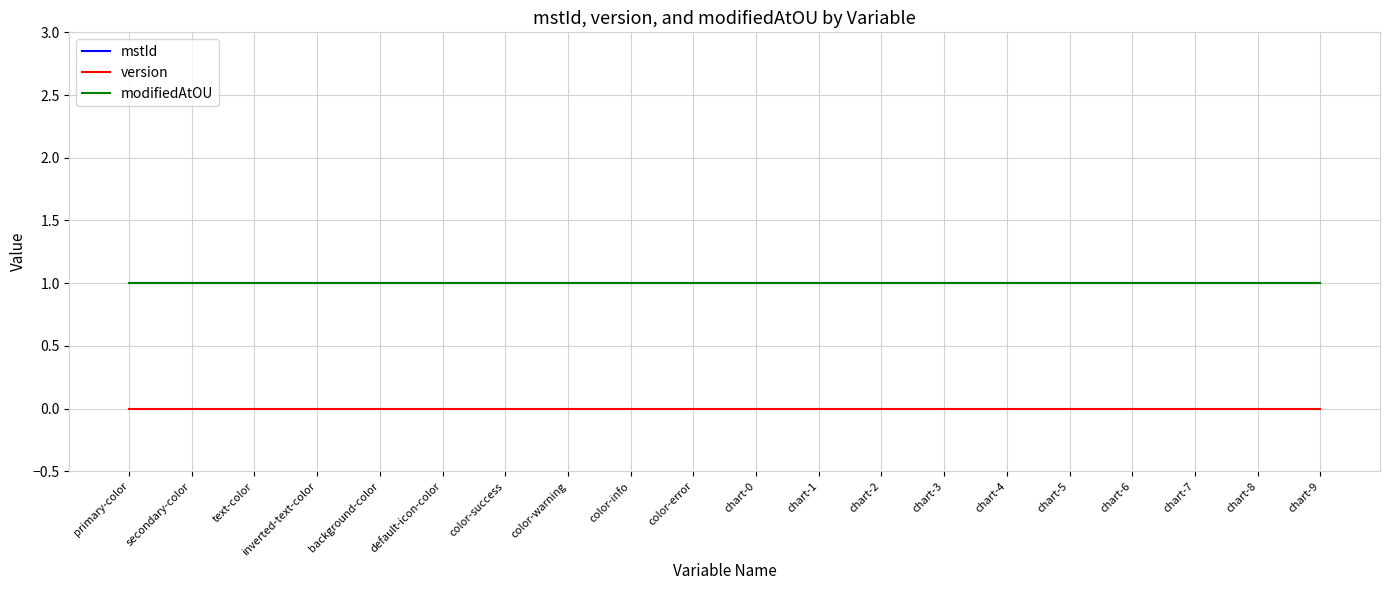

What is the maximum value shown in the chart?

1